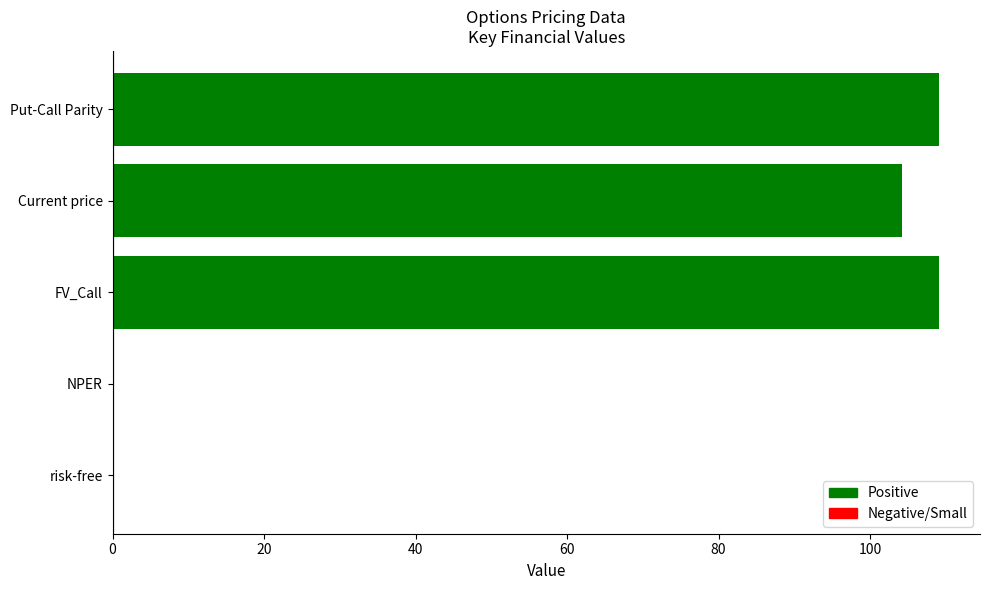

The value at risk-free is 0.0. True or false?

True